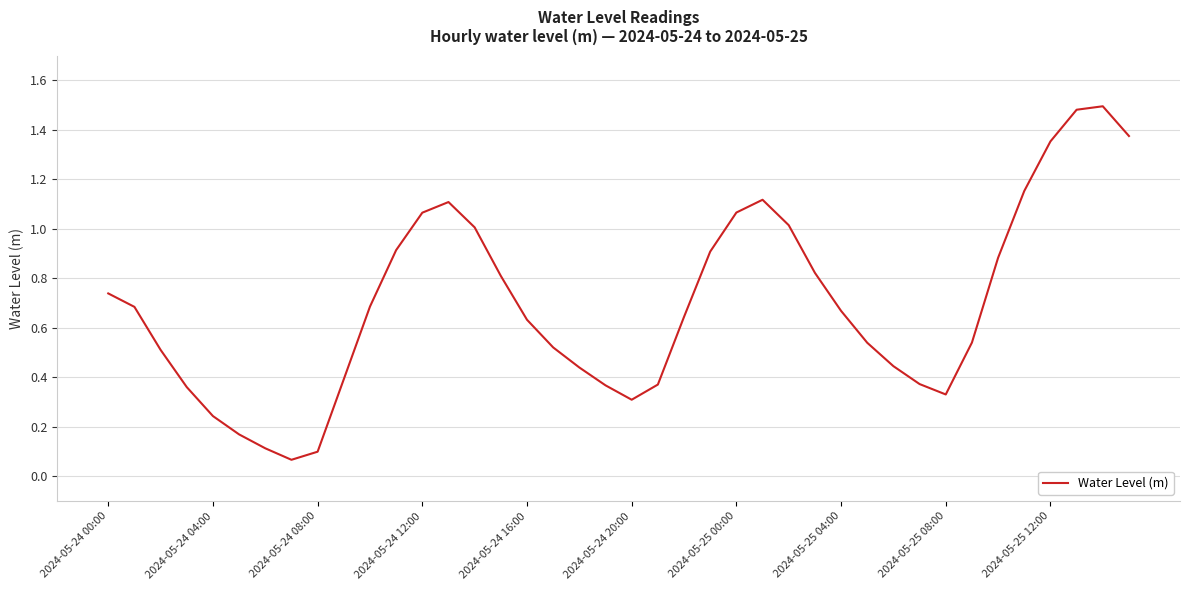

Is this an area chart (filled region under the line)?

No